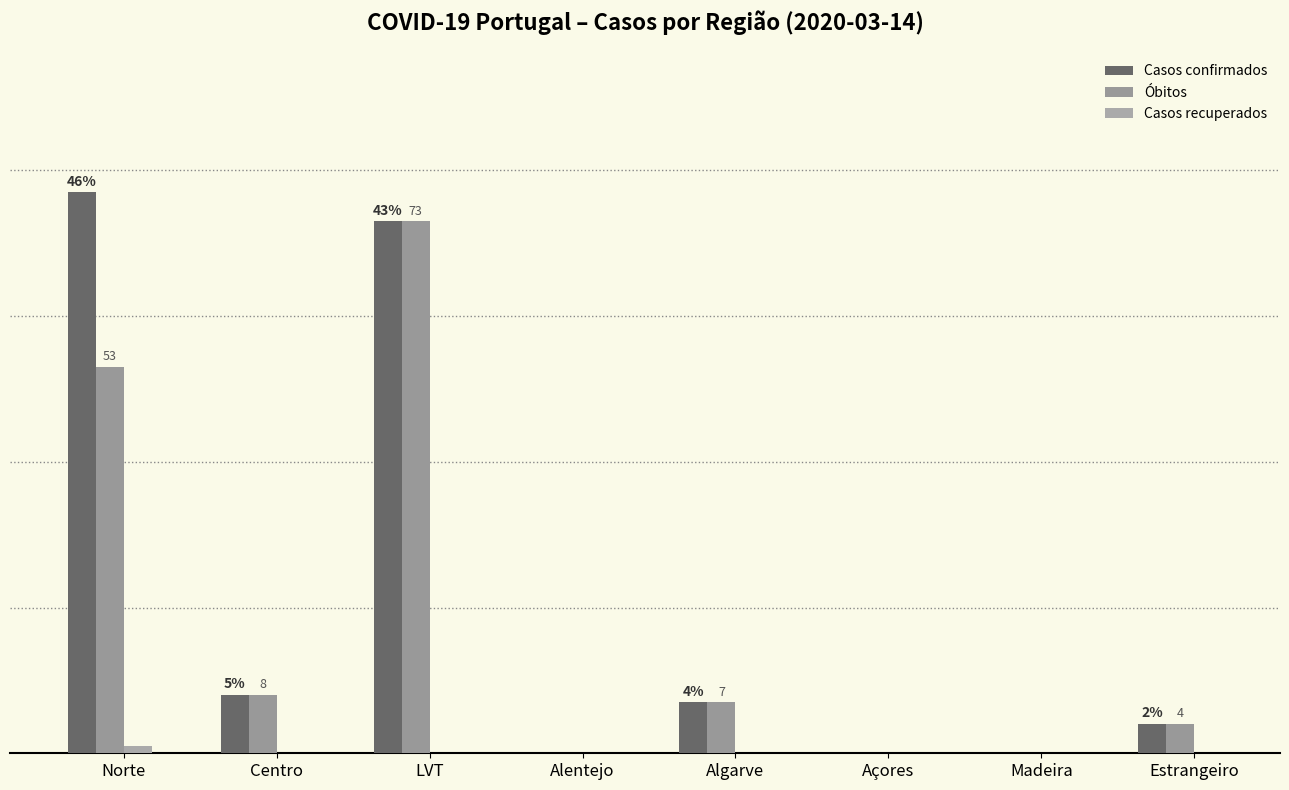

Which category has the highest value in the Óbitos series?

LVT